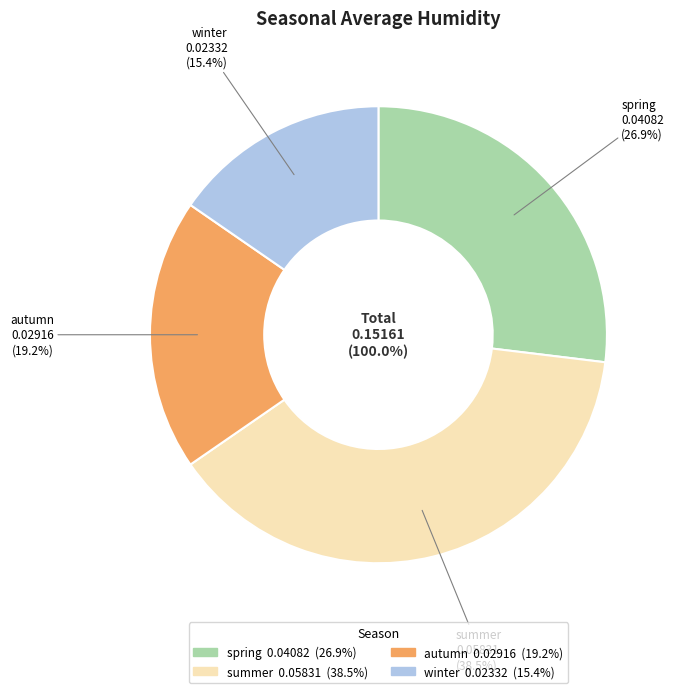

Is there a majority slice in this chart?

No